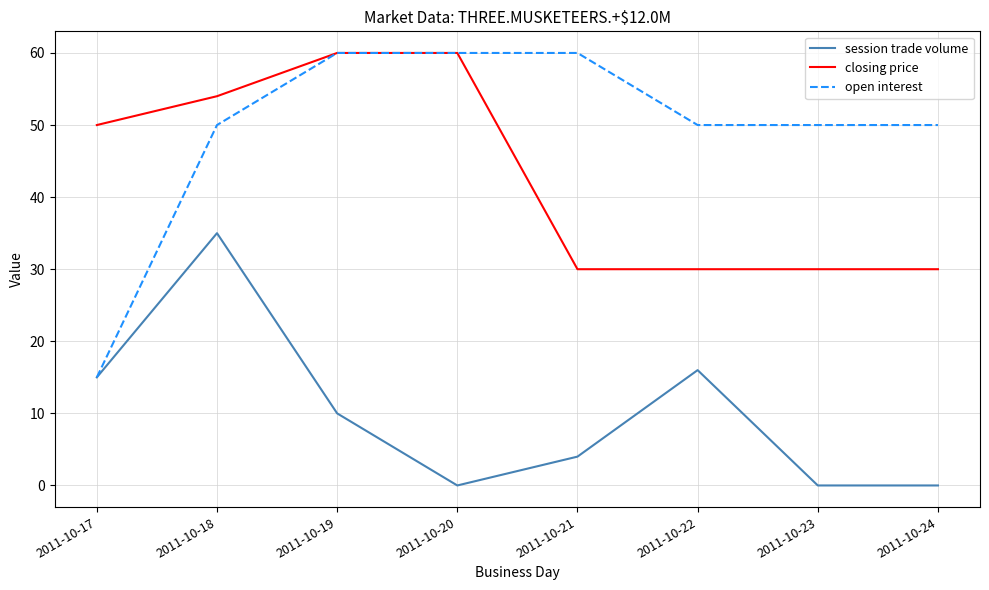

Is it true that closing price equals 48 at 2011-10-21?

False